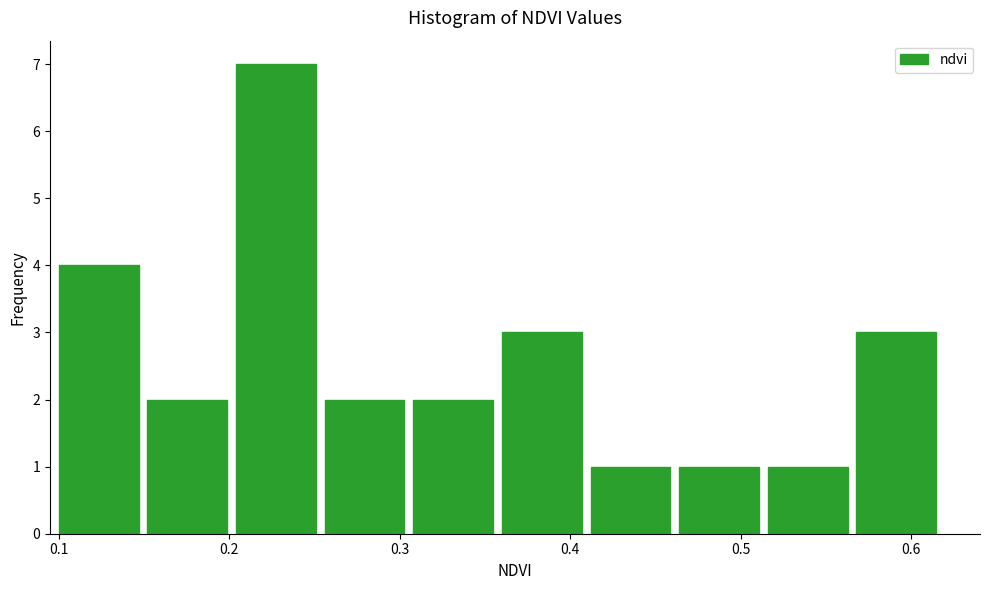

Reading left to right, transcribe this chart: for each bar, give the range it covers on the x-axis and its height. Neither the bar edges nor the heights are printed on the chart, so give them approximately, as read against the axes.

0.100 to 0.152: 4
0.152 to 0.204: 2
0.204 to 0.256: 7
0.256 to 0.308: 2
0.308 to 0.360: 2
0.360 to 0.412: 3
0.412 to 0.464: 1
0.464 to 0.516: 1
0.516 to 0.568: 1
0.568 to 0.620: 3